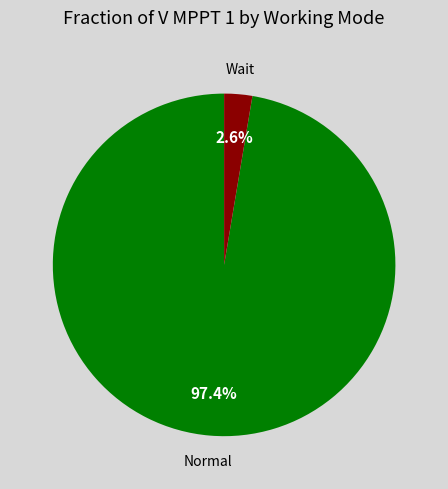

Is there any slice that represents more than half of the pie?

Yes